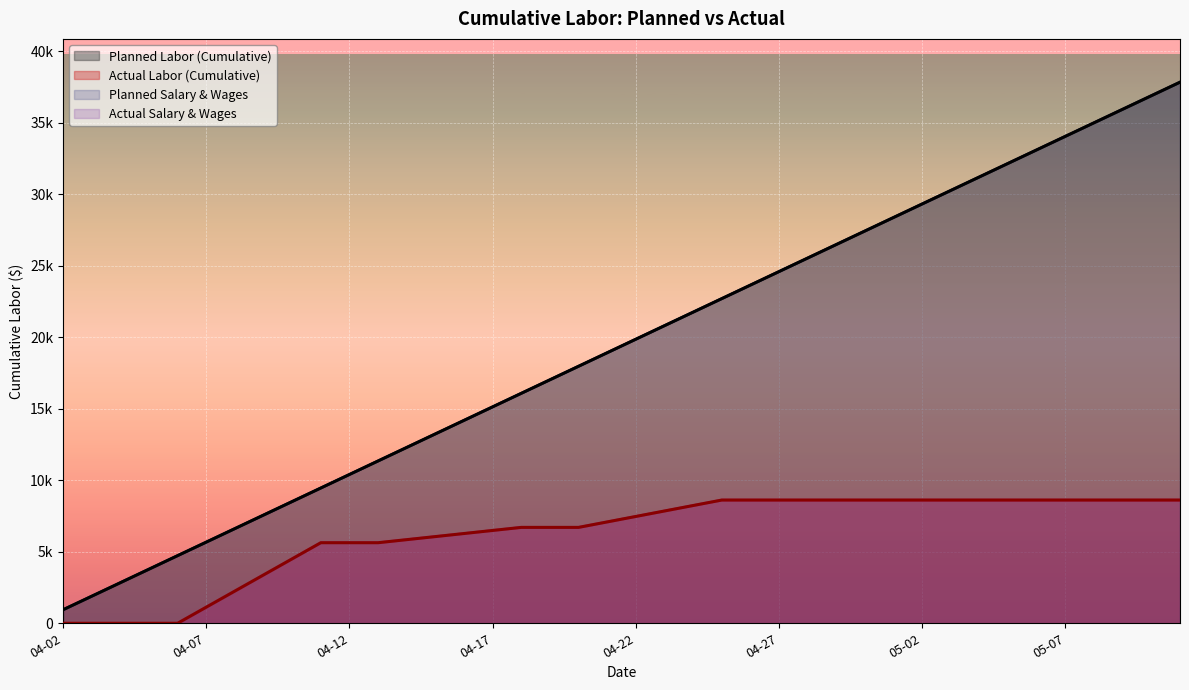

What are all the series names shown in the legend?

Planned Labor (Cumulative), Actual Labor (Cumulative), Planned Salary & Wages, Actual Salary & Wages